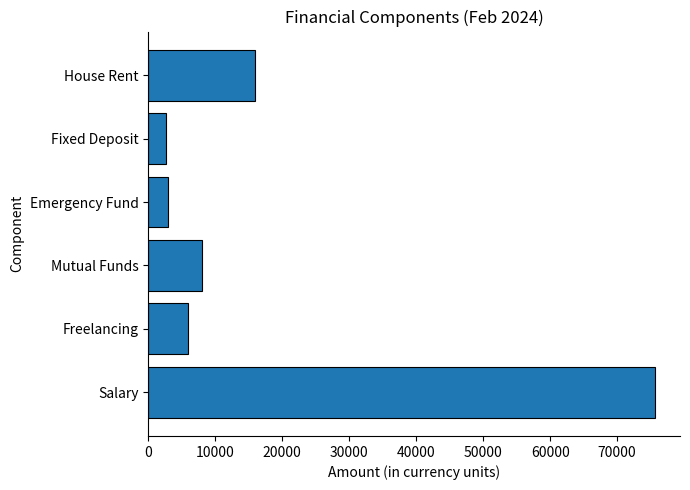

What is the minimum value shown in the chart?

2600